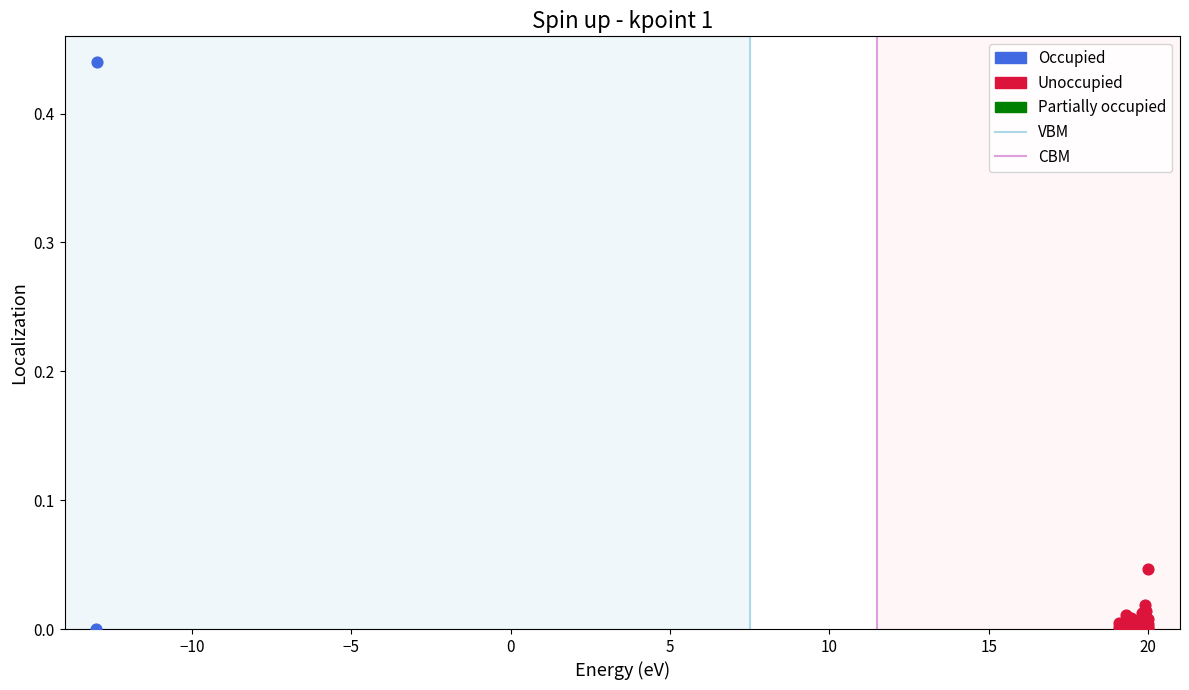

Which series has the widest spread of Y values?

Occupied